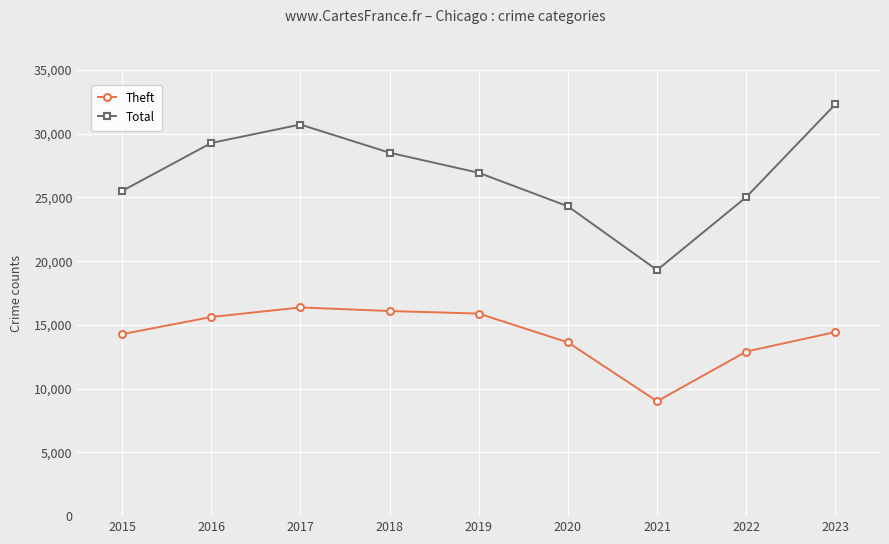

True or false: Total has more than 2 interior local peaks.

False